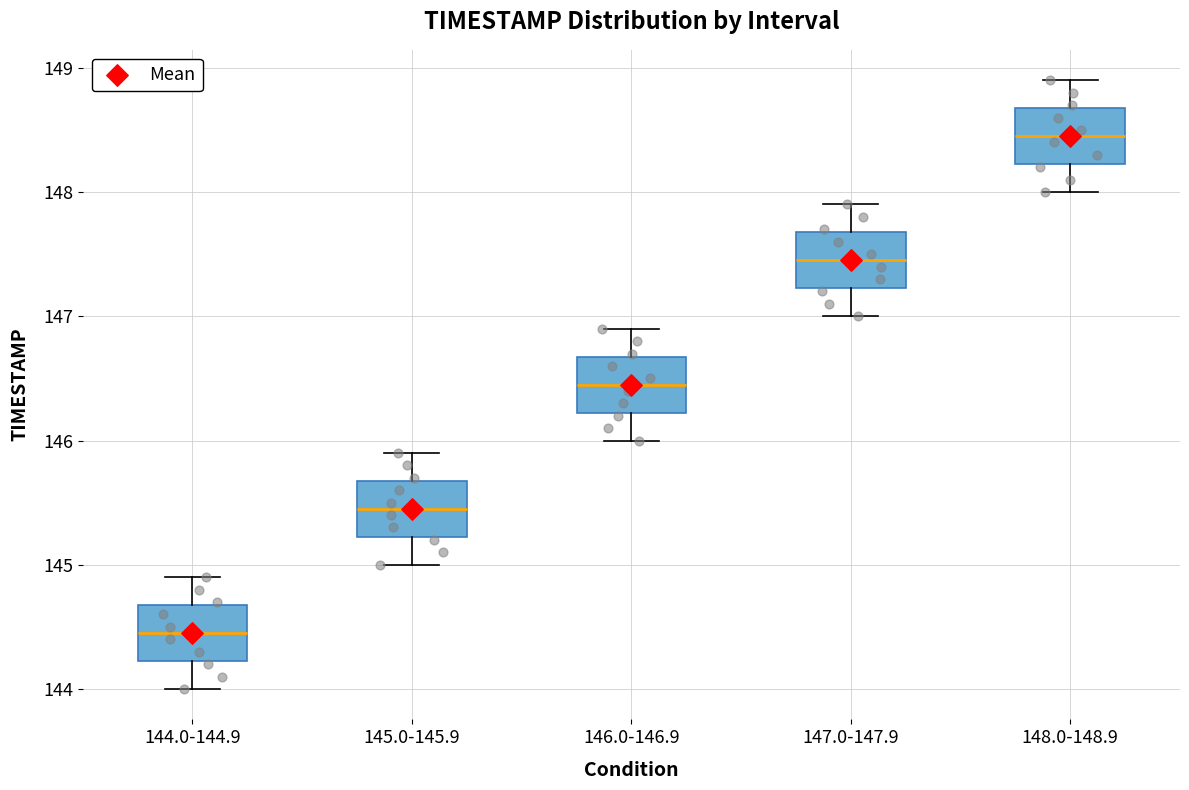

Which box's median line is the highest?

148.0-148.9